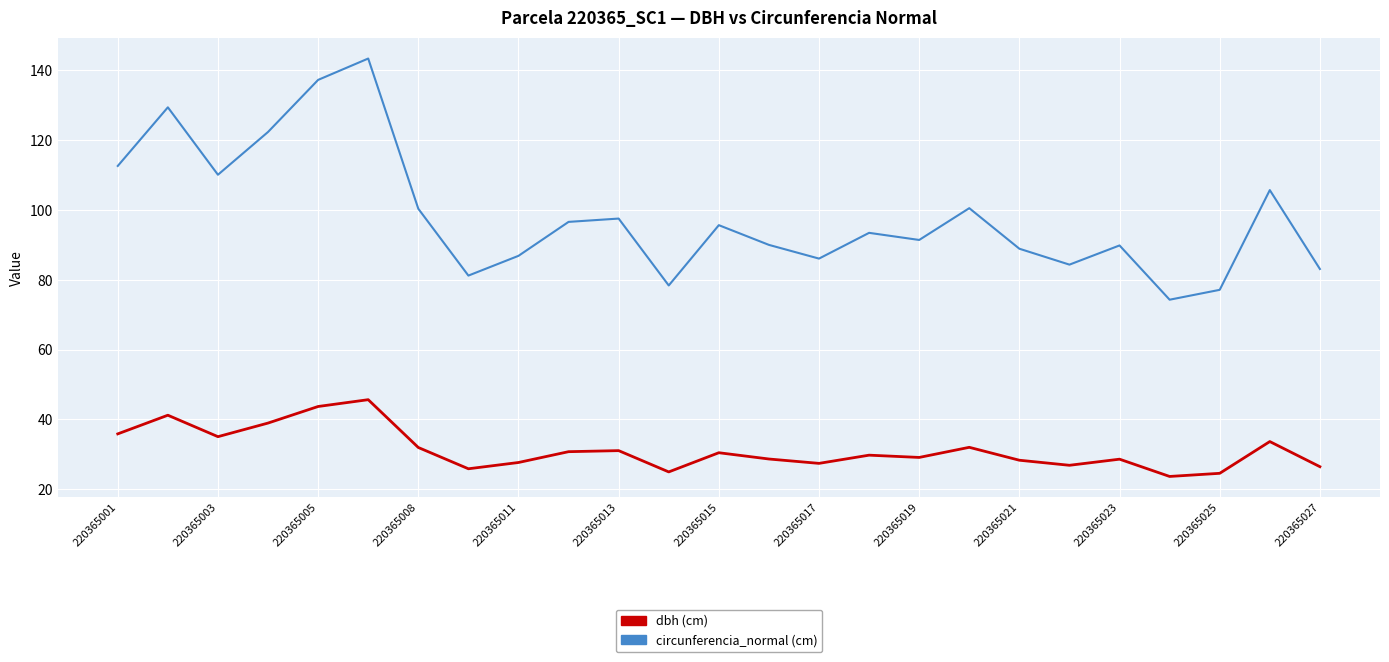

Which series has the largest total across all categories?

circunferencia_normal (cm)